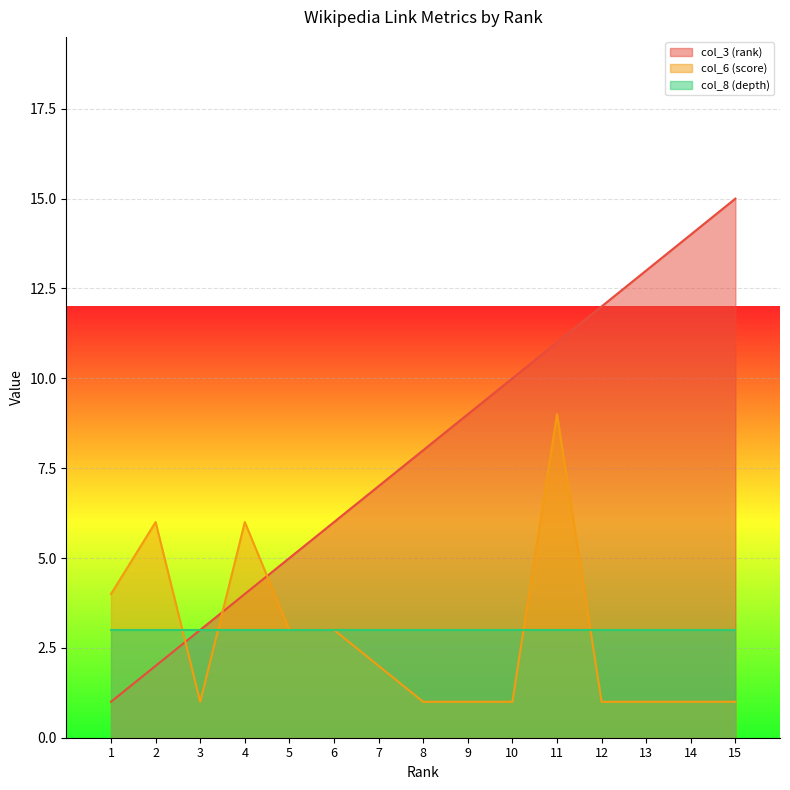

How many values in the col_6 (score) series exceed 1?

7